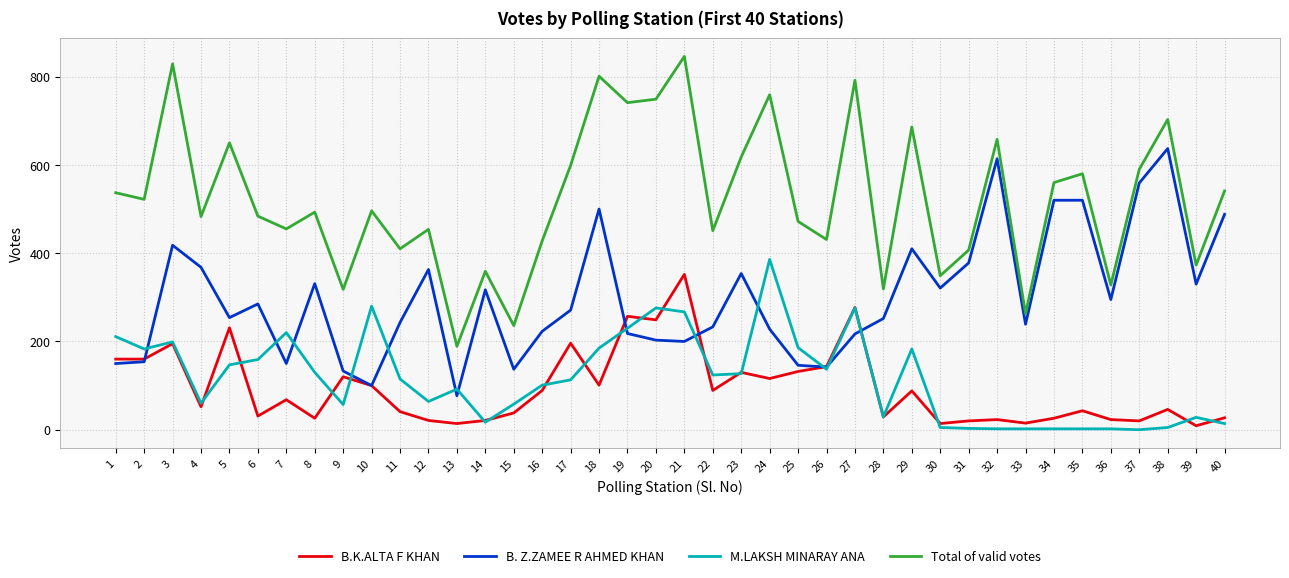

Which series has the widest spread of values?

Total of valid votes